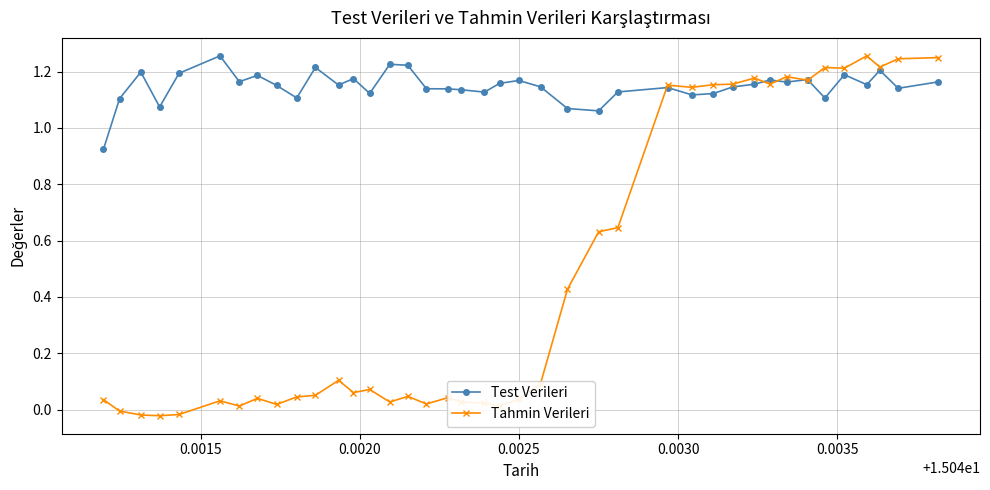

Which series has the largest total across all categories?

Test Verileri